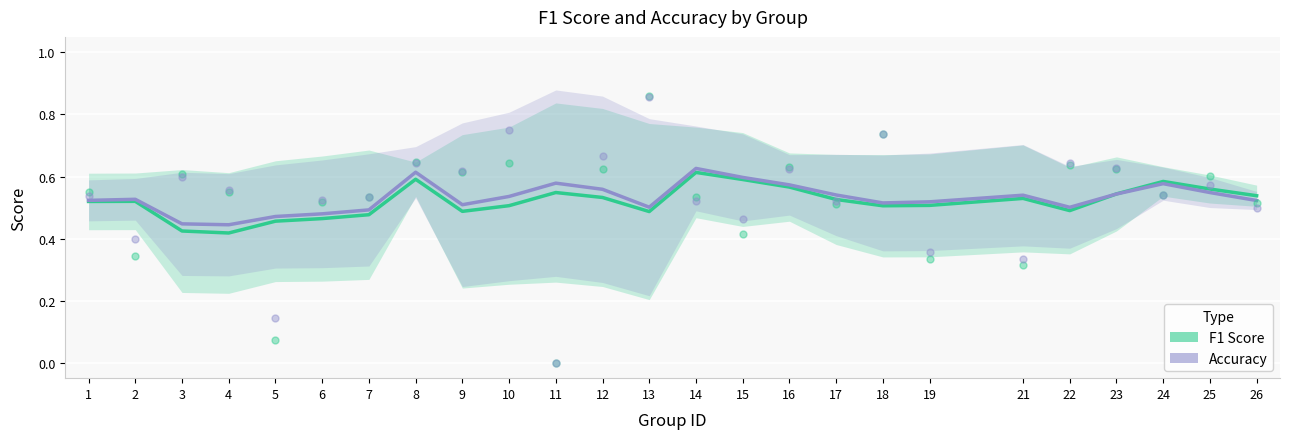

Which series has the largest Y range (max minus min)?

F1 Score